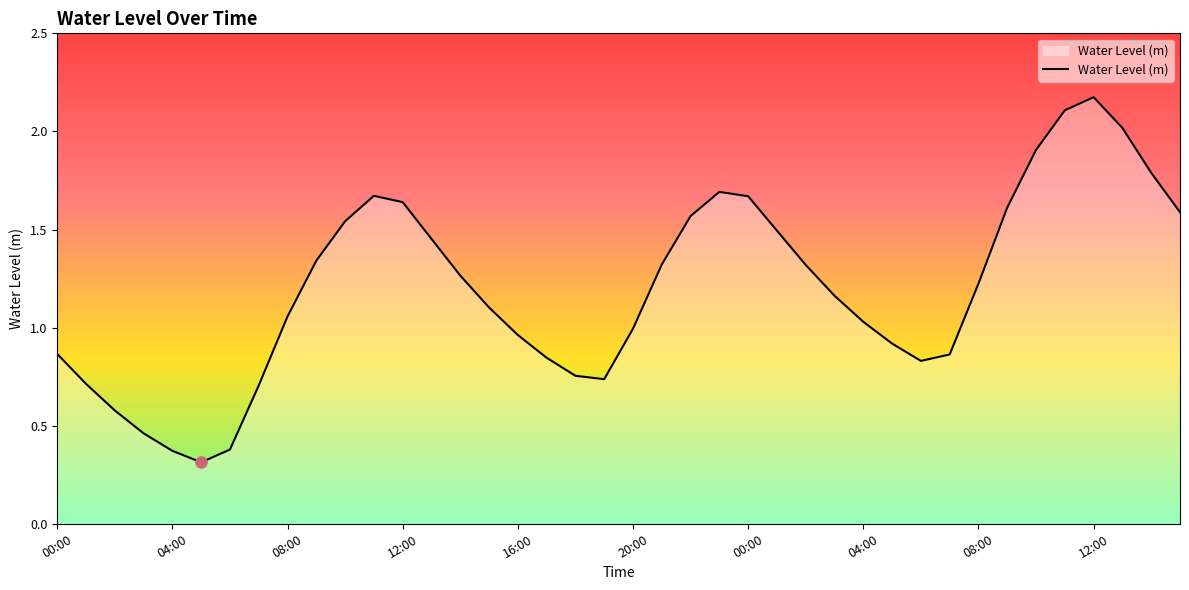

What is the difference between the maximum and minimum values?

1.9